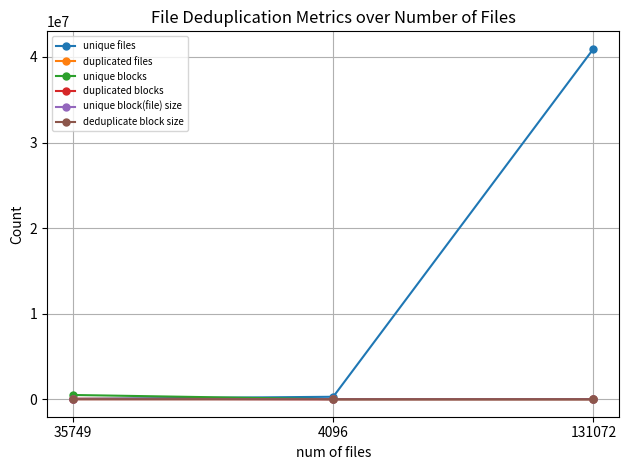

How many data points does each series have?

3